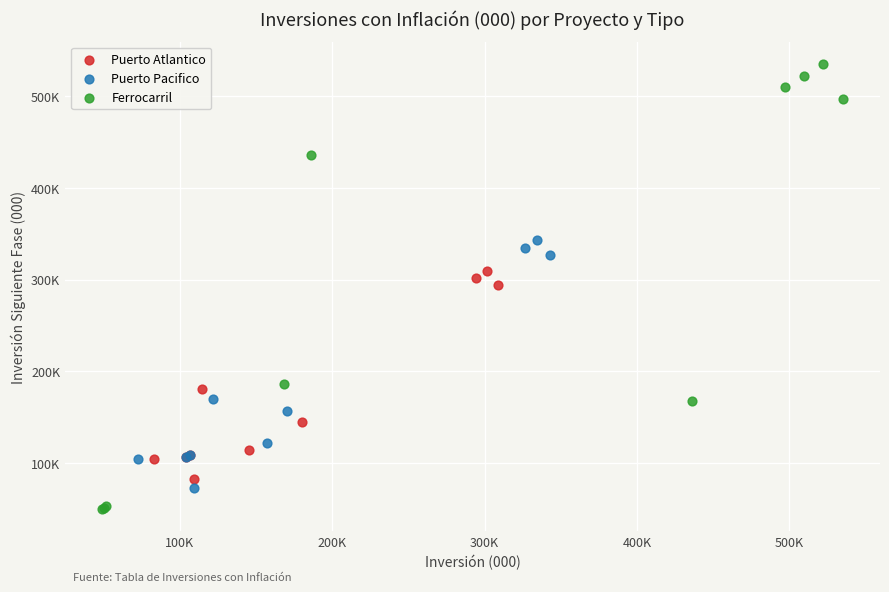

What are all the series names shown in the legend?

Puerto Atlantico, Puerto Pacifico, Ferrocarril